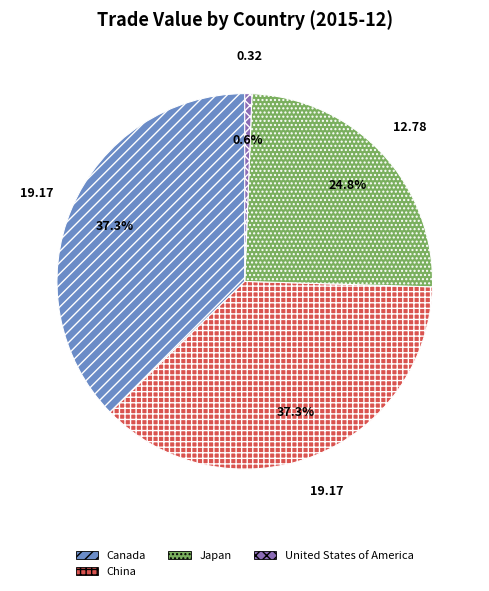

Is United States of America the majority of the pie?

No